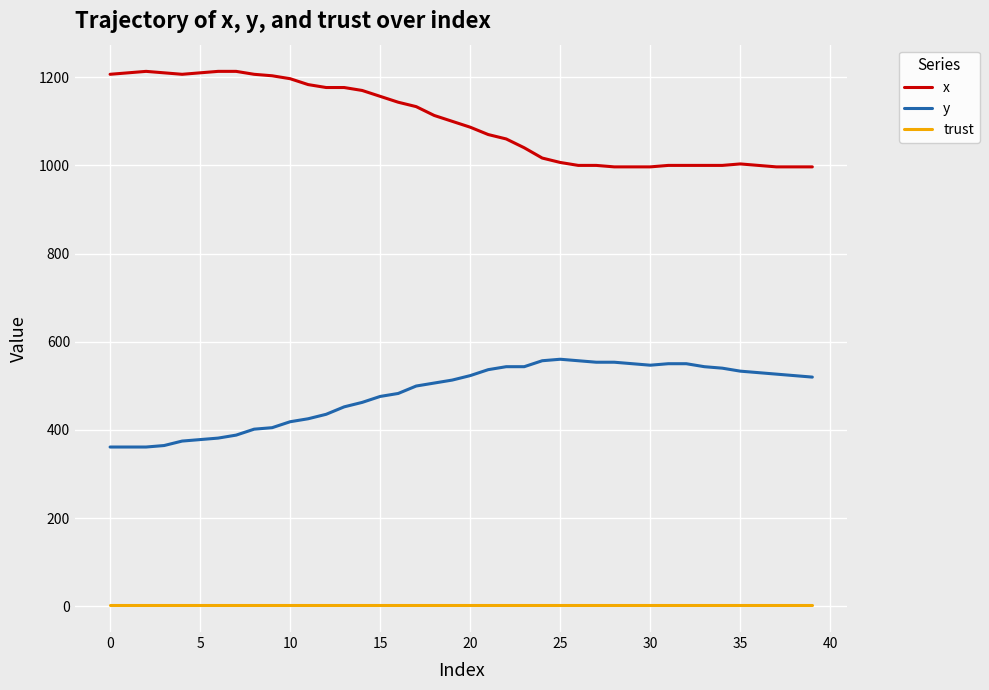

What is the maximum value for trust?

2.0